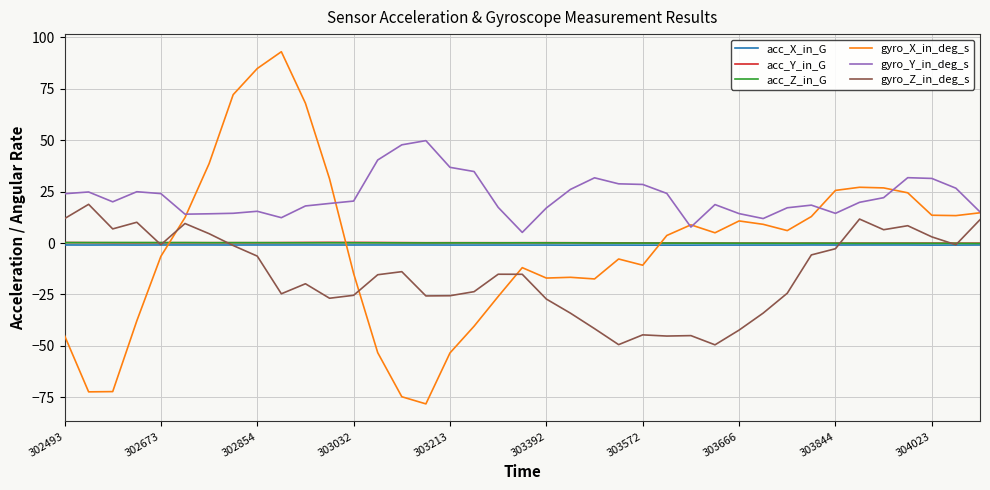

Which series has the widest spread of values?

gyro_X_in_deg_s